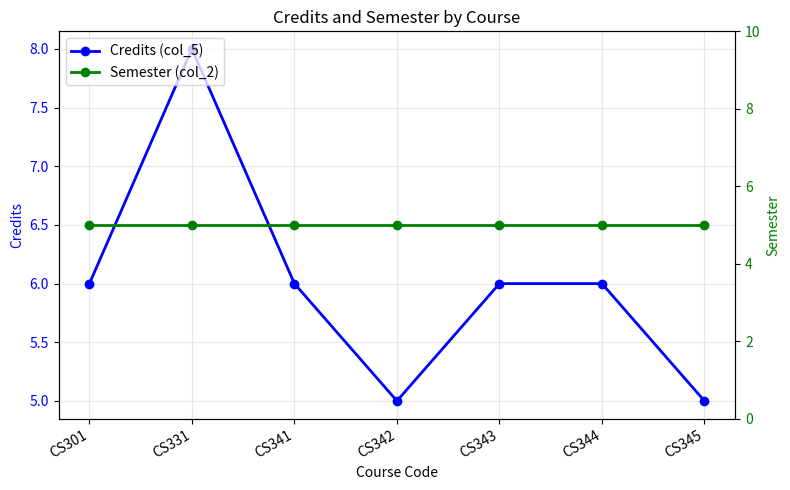

True or false: Credits (col_5) and Semester (col_2) cross at least once.

False